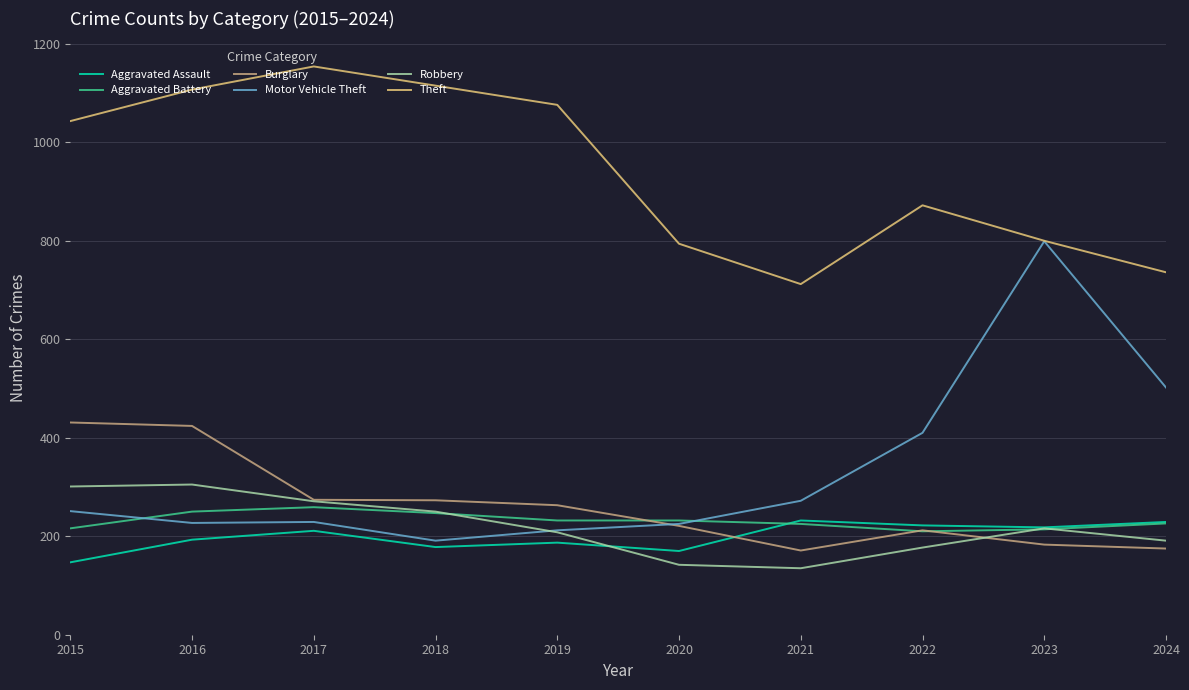

Read the Motor Vehicle Theft value at 2023, to the nearest 100.

800